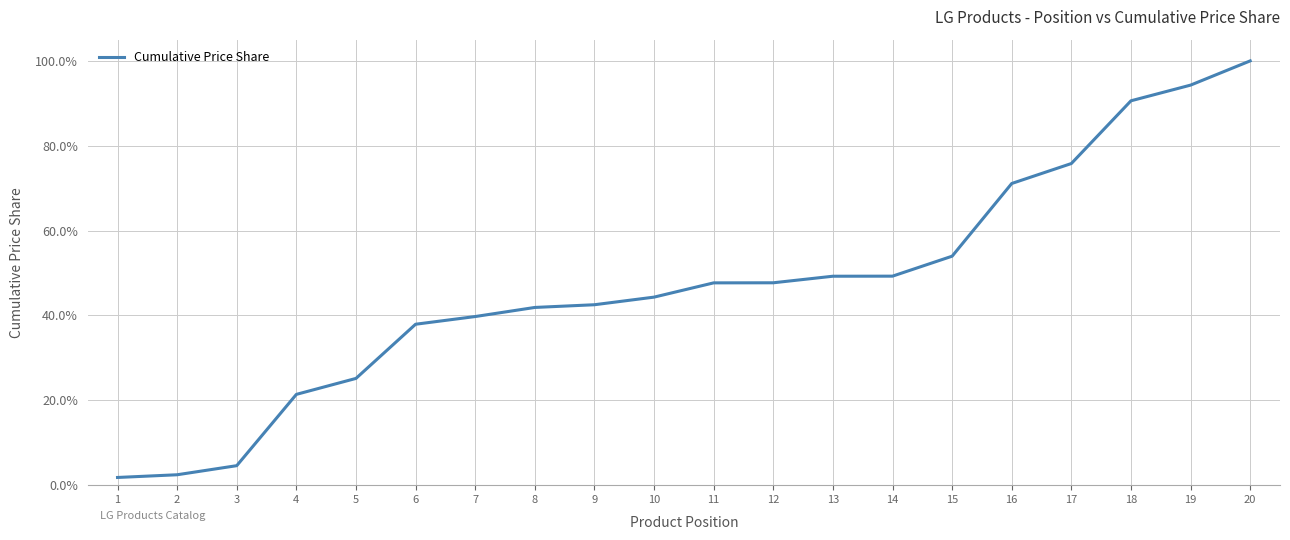

What is the sum of the values at 1 and 11?

0.5